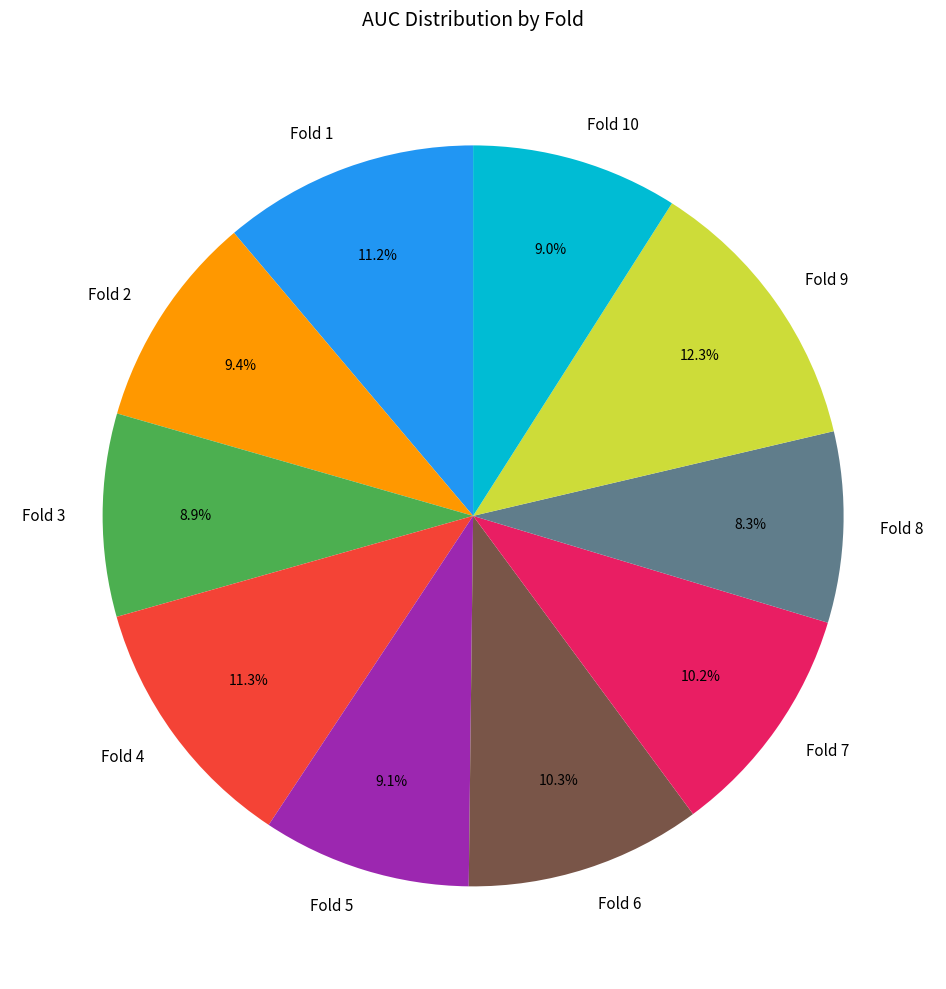

Which has a higher value, Fold 1 or Fold 5?

Fold 1